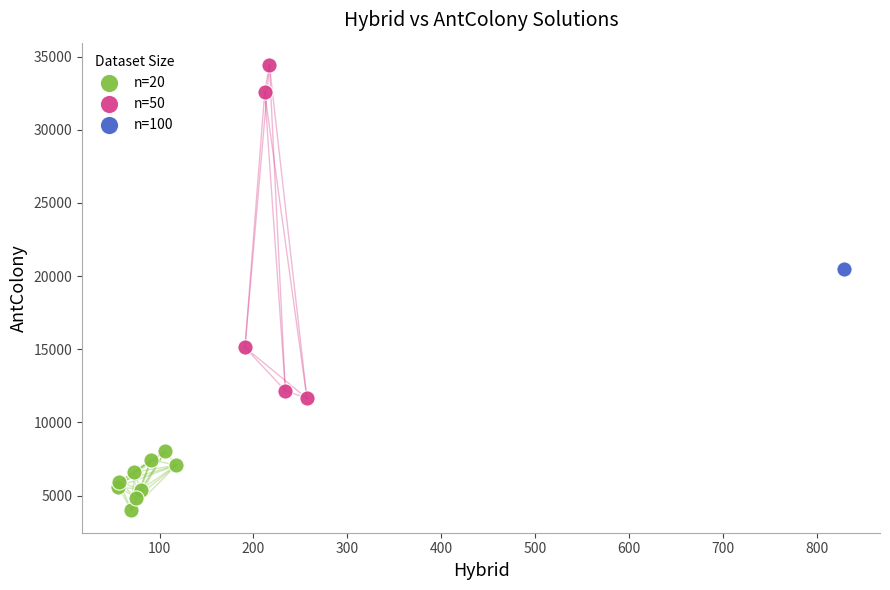

What are all the series names shown in the legend?

n=20, n=50, n=100